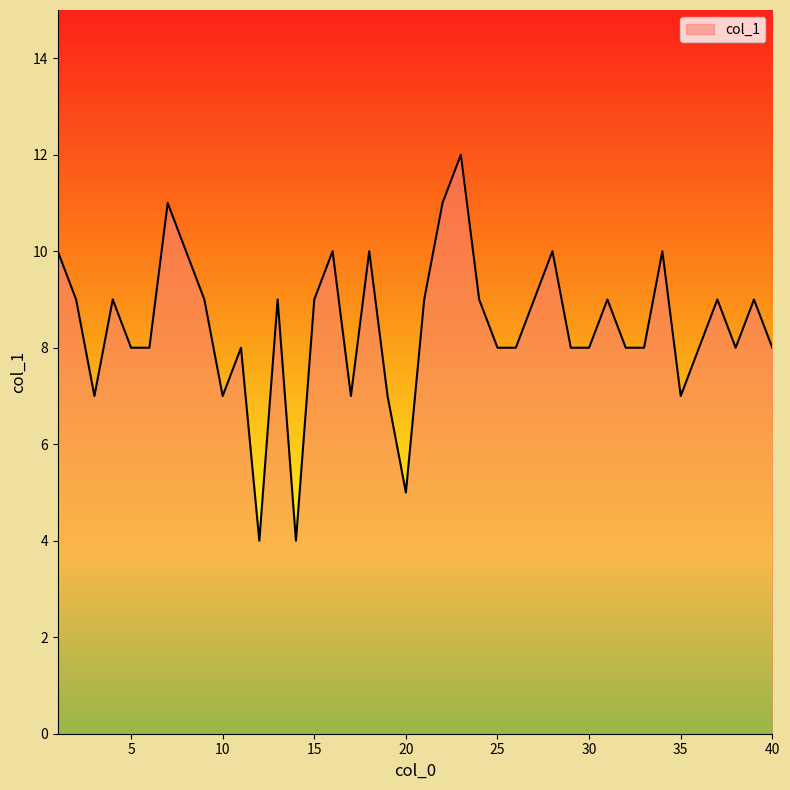

What is the maximum value shown in the chart?

12